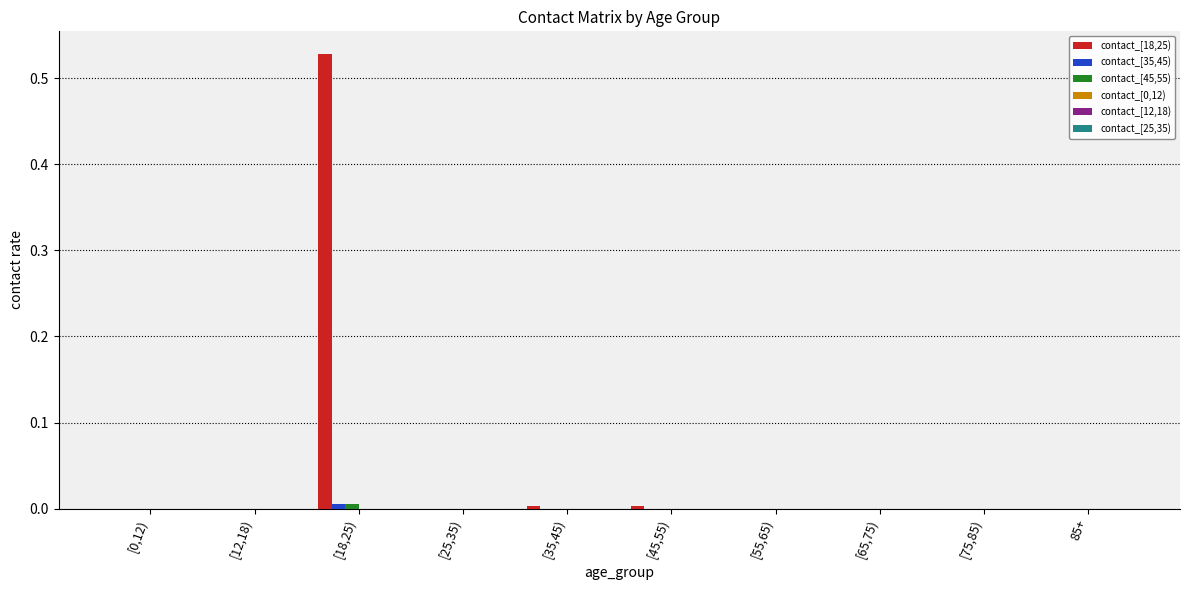

At which category is the sum across all series the highest?

[18,25)